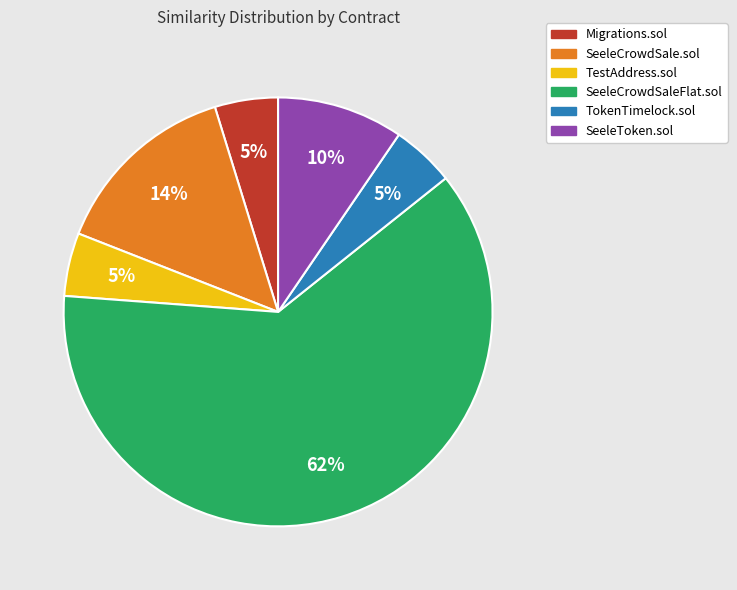

True or false: SeeleToken.sol accounts for 18% of the total.

False